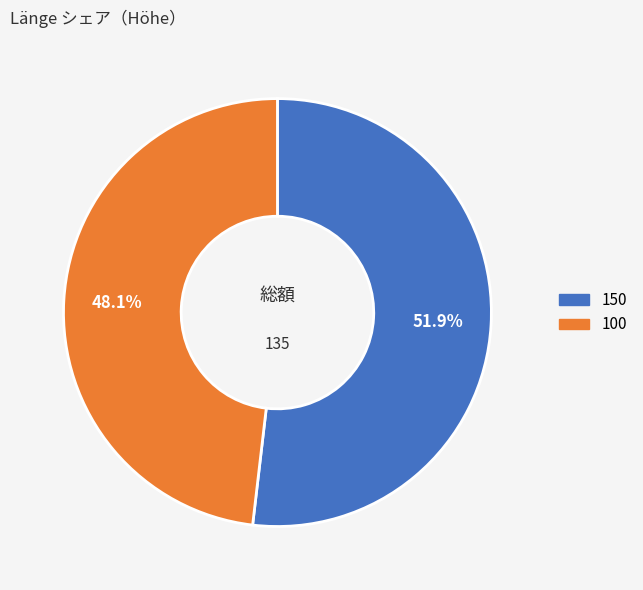

What is the total percentage of 100 and 150?

100.0%